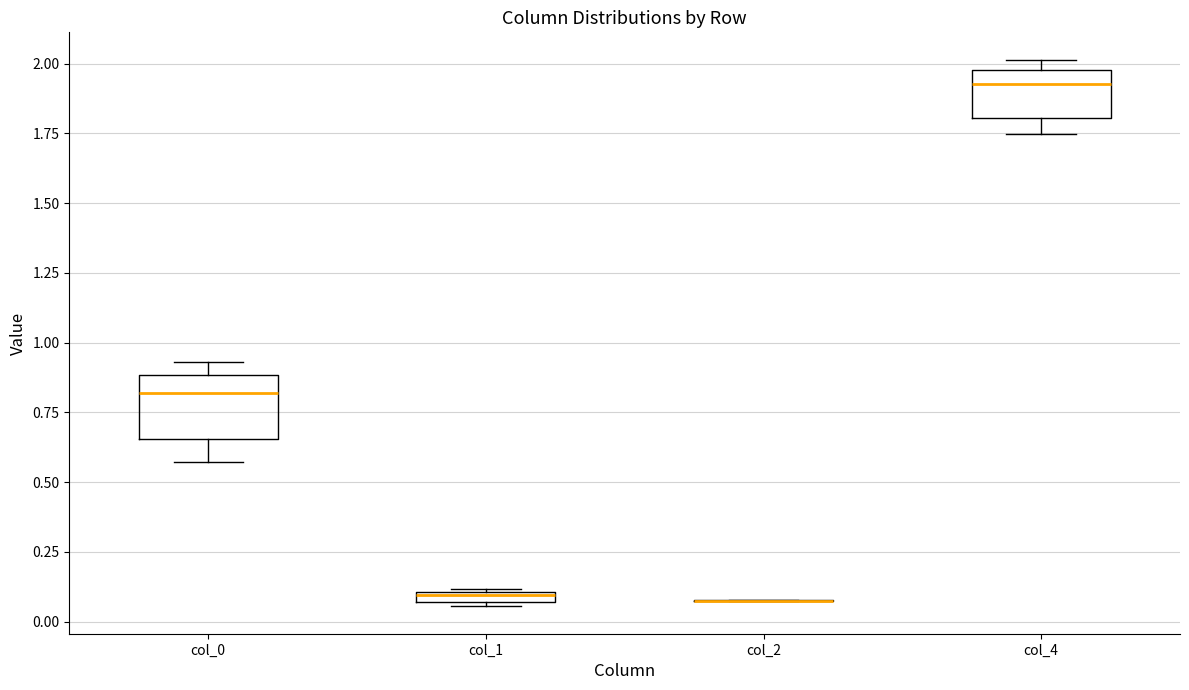

Where is the upper edge of the box for col_4 on the y-axis? The values are not printed on the chart, so give them approximately, as read against the axis.

2.00